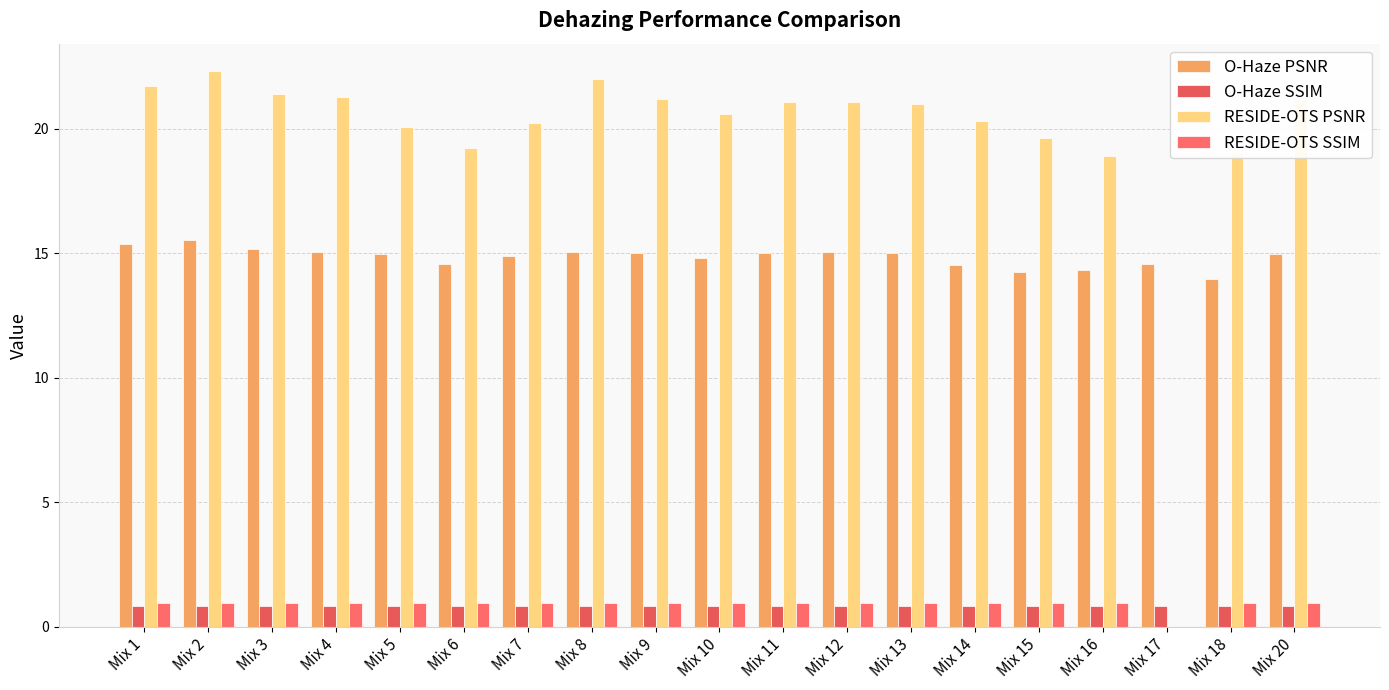

What is the sum of the RESIDE-OTS SSIM values at Mix 3 and Mix 9?

1.9